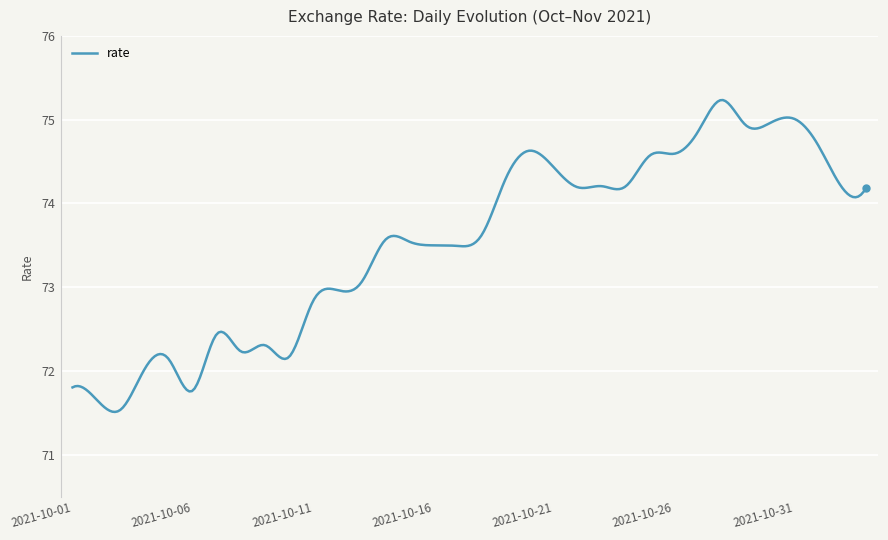

What is the maximum value shown in the chart?

75.2